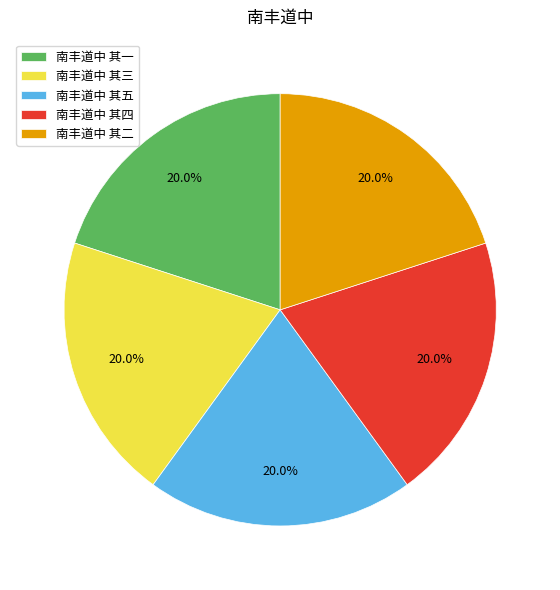

Is 南丰道中 其四 the majority of the pie?

No